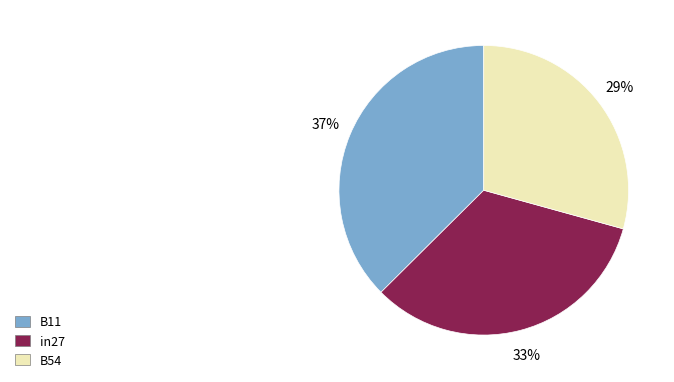

The B11 slice represents 27% of the pie. True or false?

False